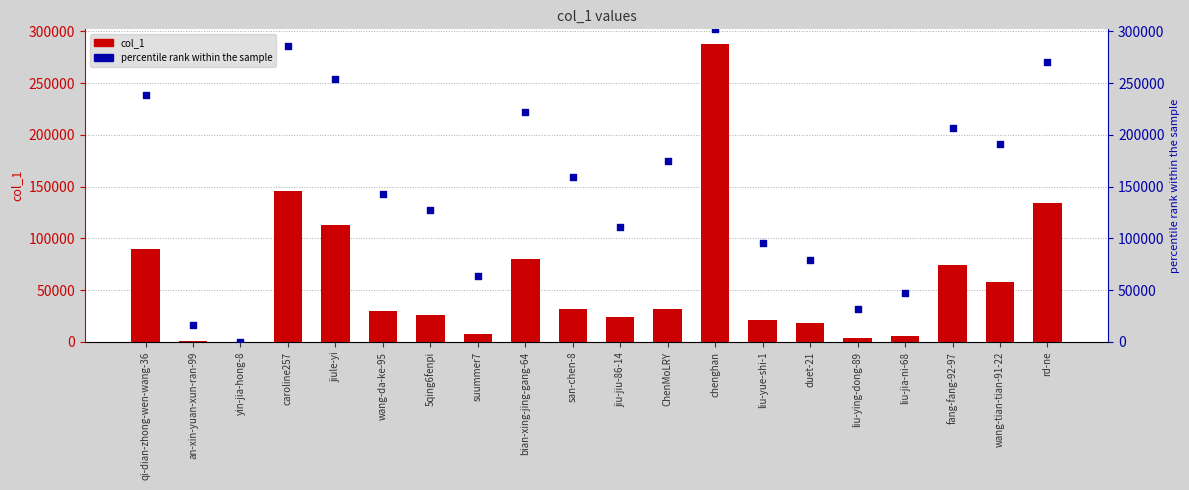

At how many categories does at least one series exceed 235586?

5